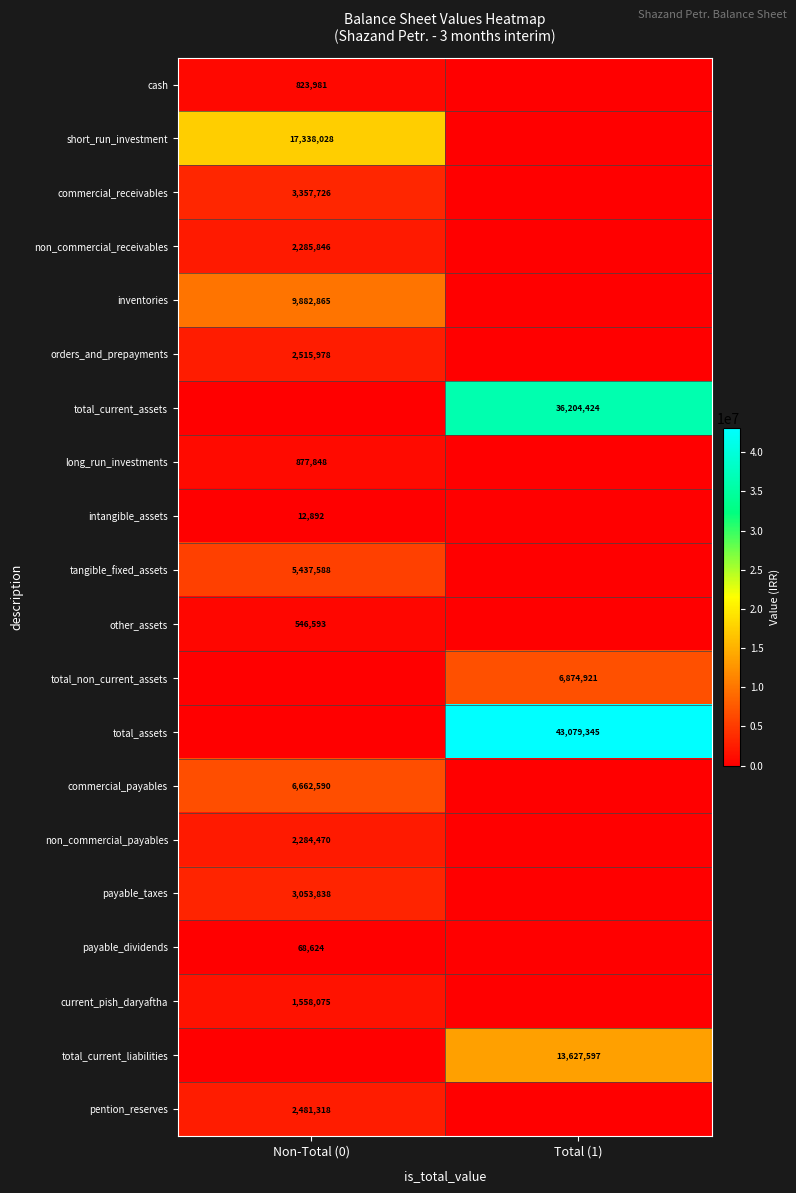

Count the number of data series in this chart.

20